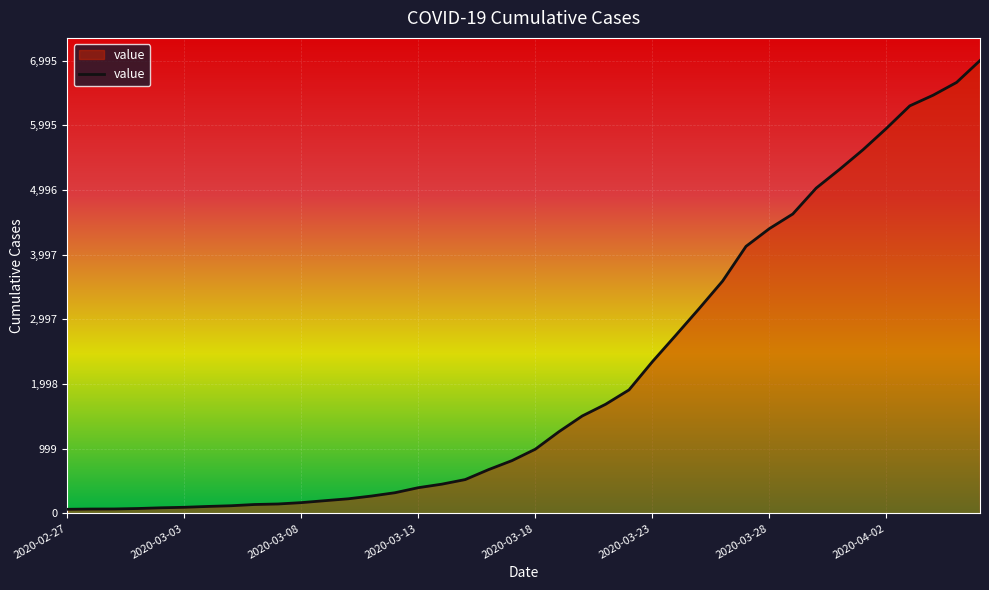

How many series are shown in this chart?

1